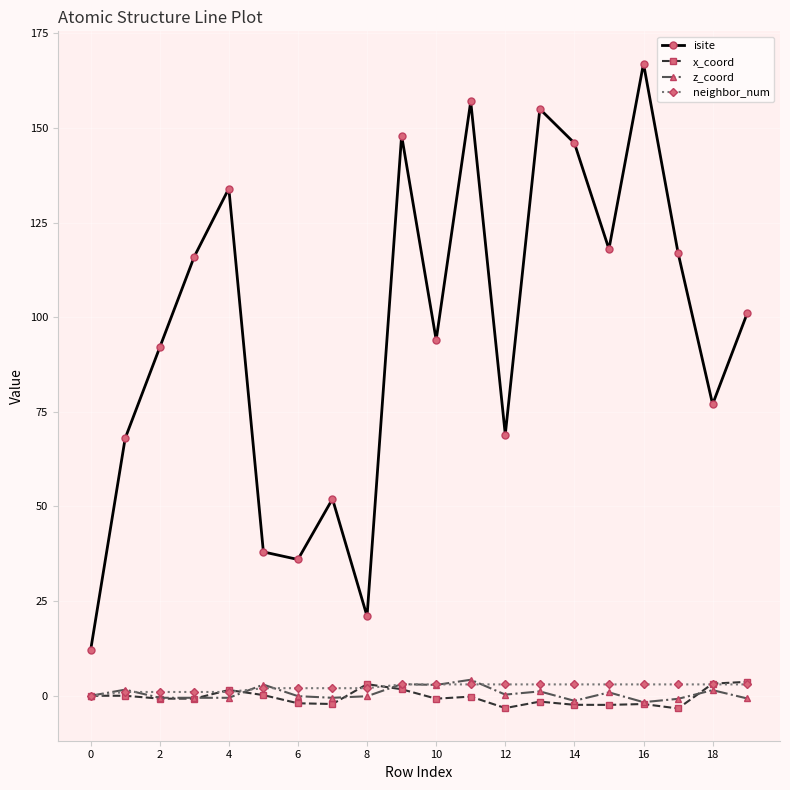

In isite, how many points are lower than both neighbors (excluding endpoints)?

6